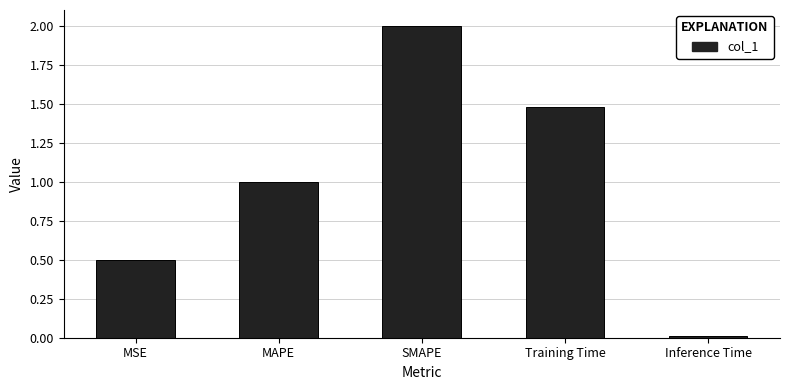

Rank the categories by value from highest to lowest.

SMAPE, Training Time, MAPE, MSE, Inference Time